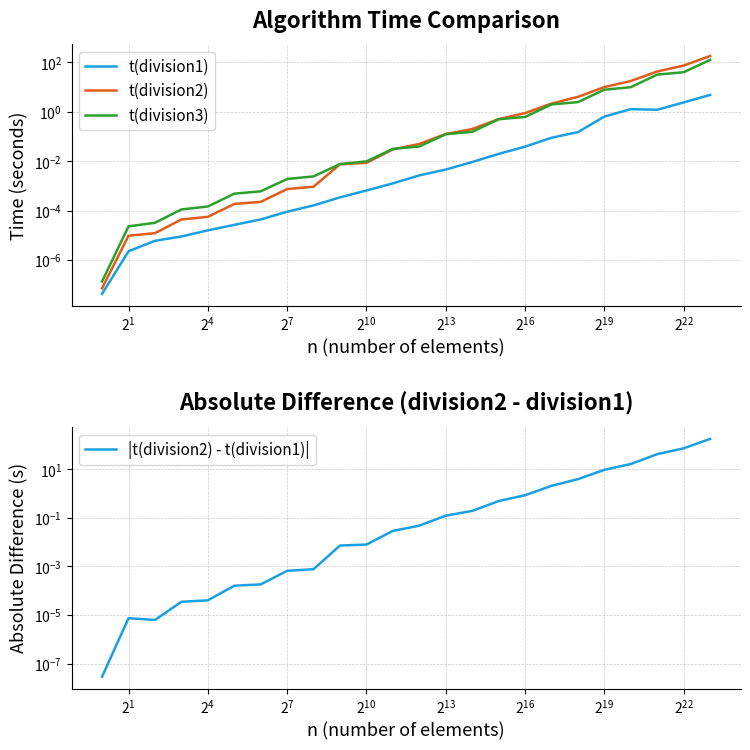

Which series has the widest spread of values?

t(division2)